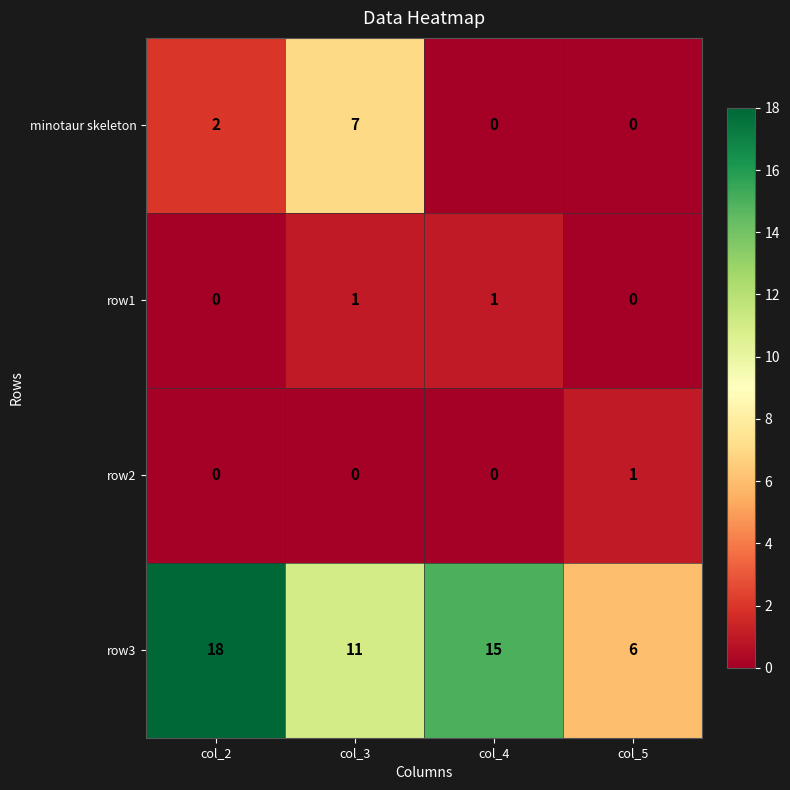

What is the maximum value shown in the chart?

18